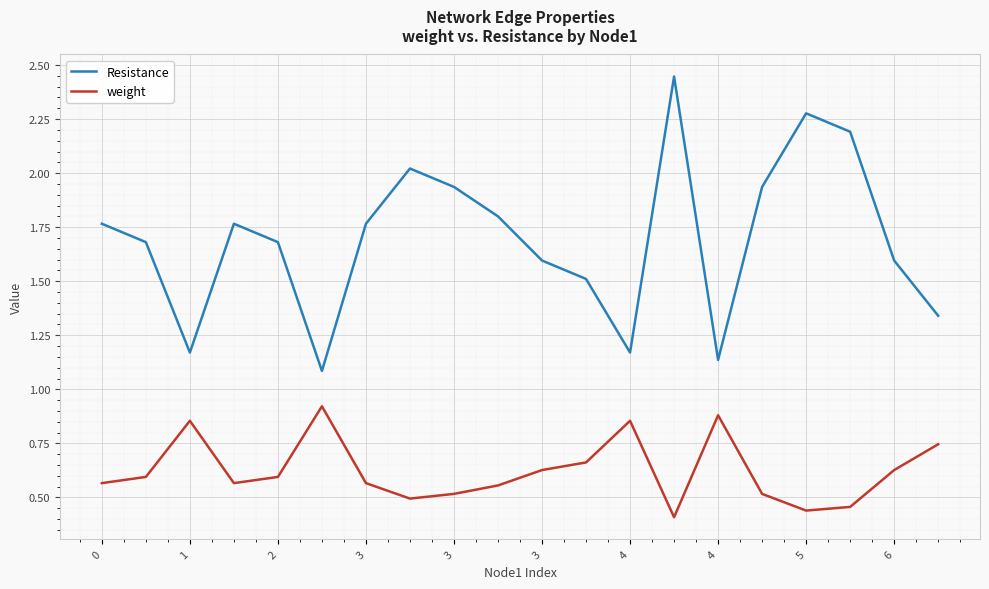

True or false: weight and Resistance cross at least once.

False